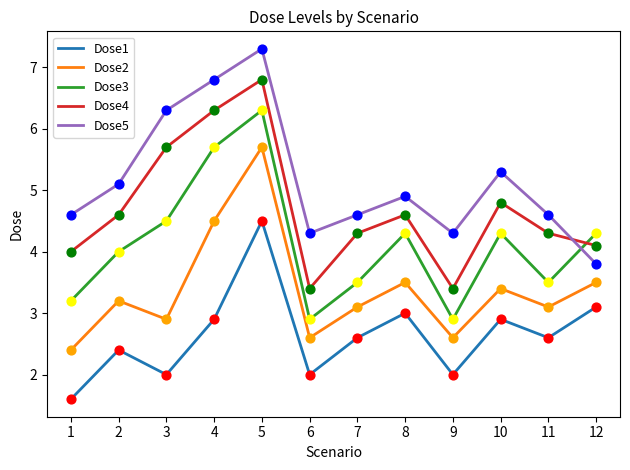

At how many categories does at least one series exceed 4?

12